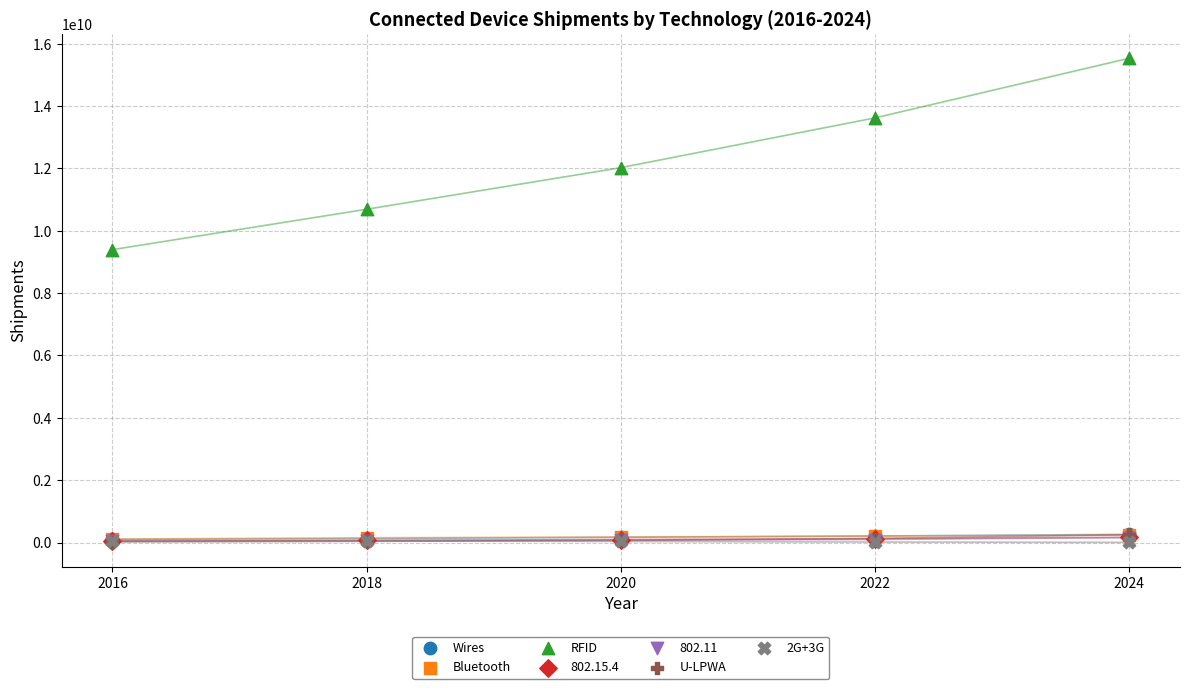

What are all the series names shown in the legend?

Wires, Bluetooth, RFID, 802.15.4, 802.11, U-LPWA, 2G+3G